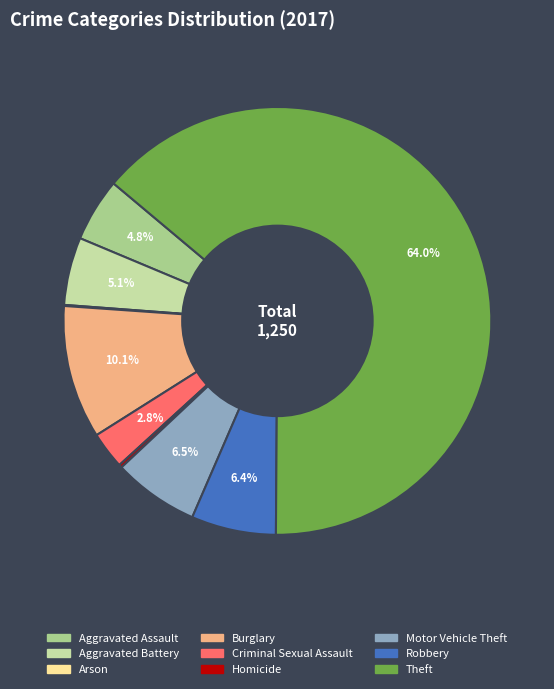

The Motor Vehicle Theft slice represents 6% of the pie. True or false?

True